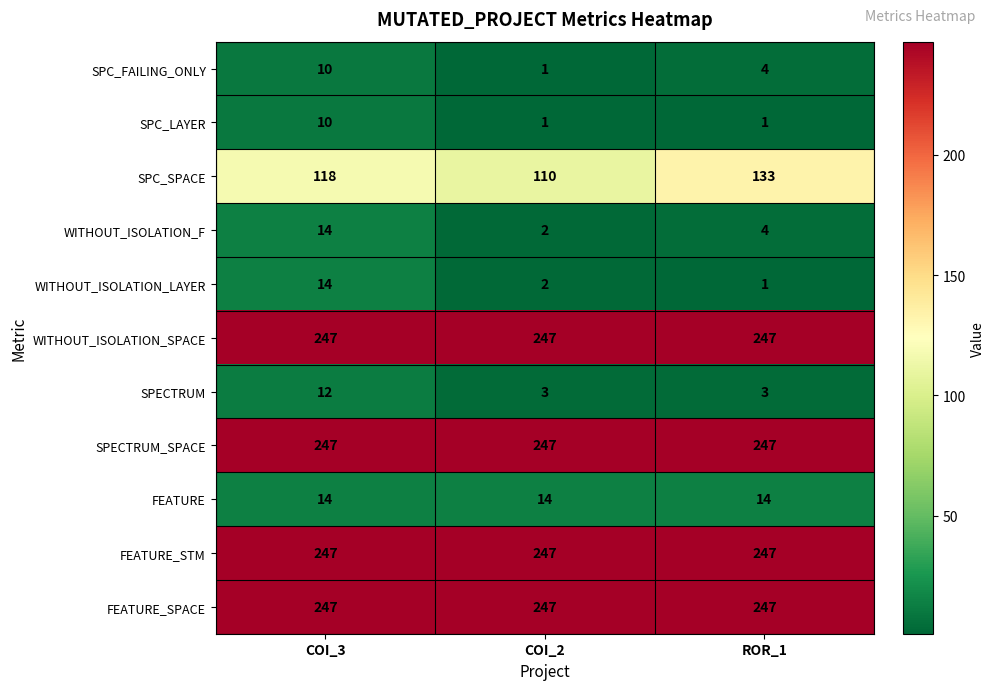

What is the total value across all series at COI_3?

1180